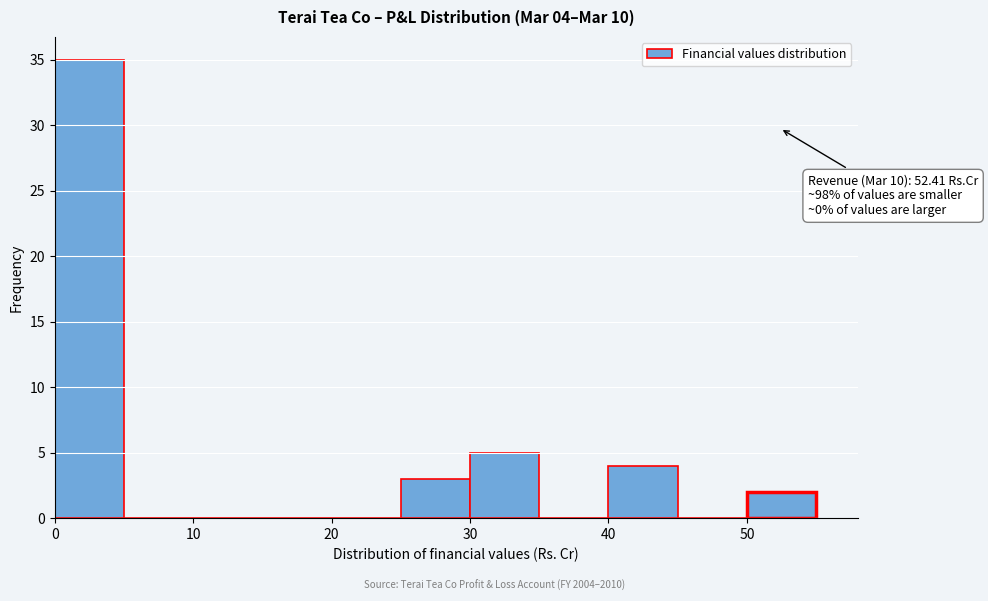

Which range on the x-axis has the tallest bar?

0 to 5